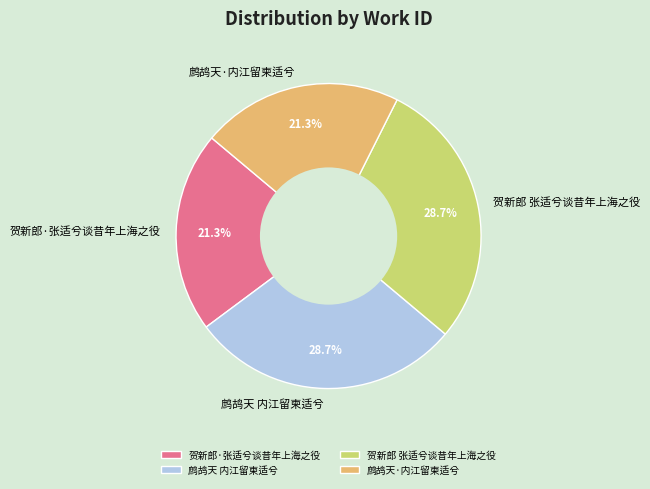

What percentage is the 贺新郎·张适兮谈昔年上海之役 slice, to the nearest percent?

21%